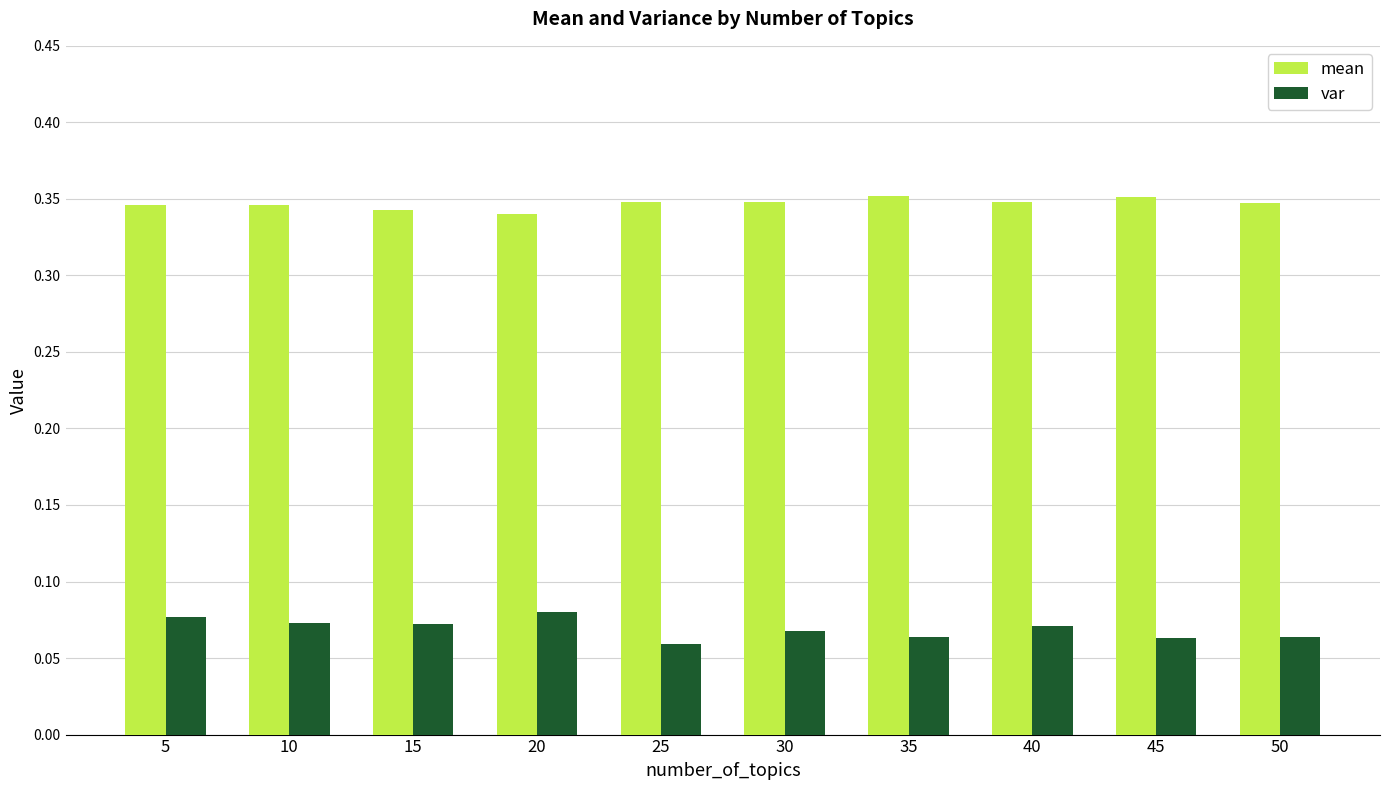

What is the sum of all mean values?

3.5